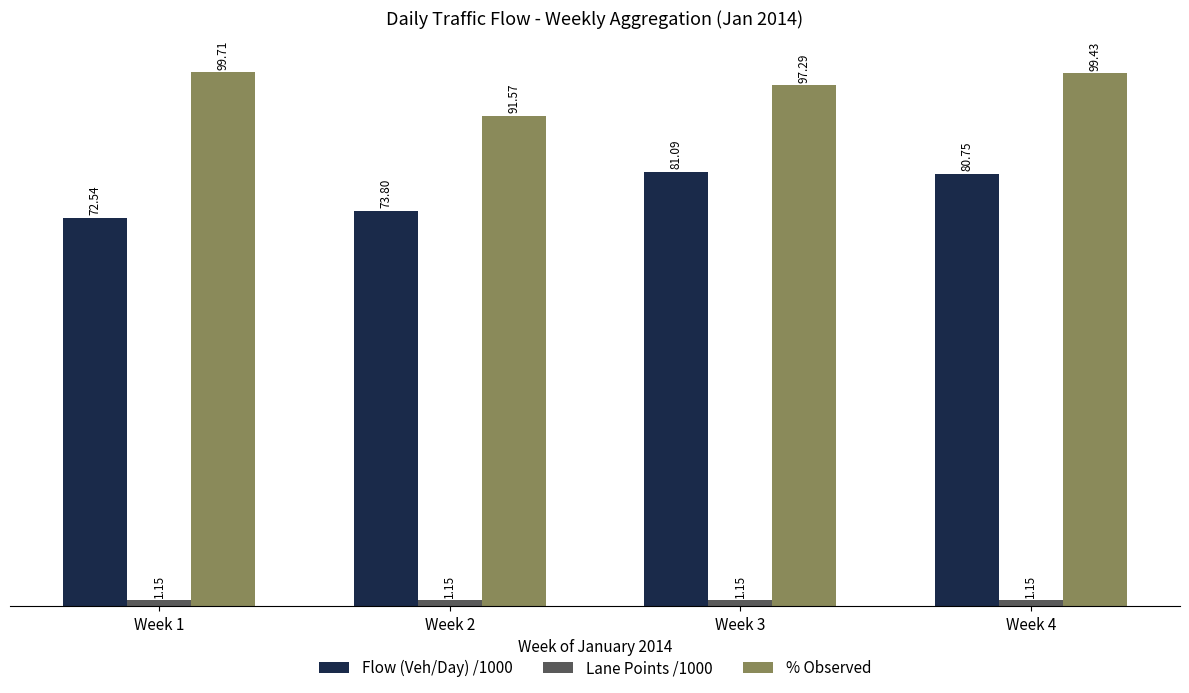

What is the difference between the second highest and minimum values in the % Observed series?

7.9